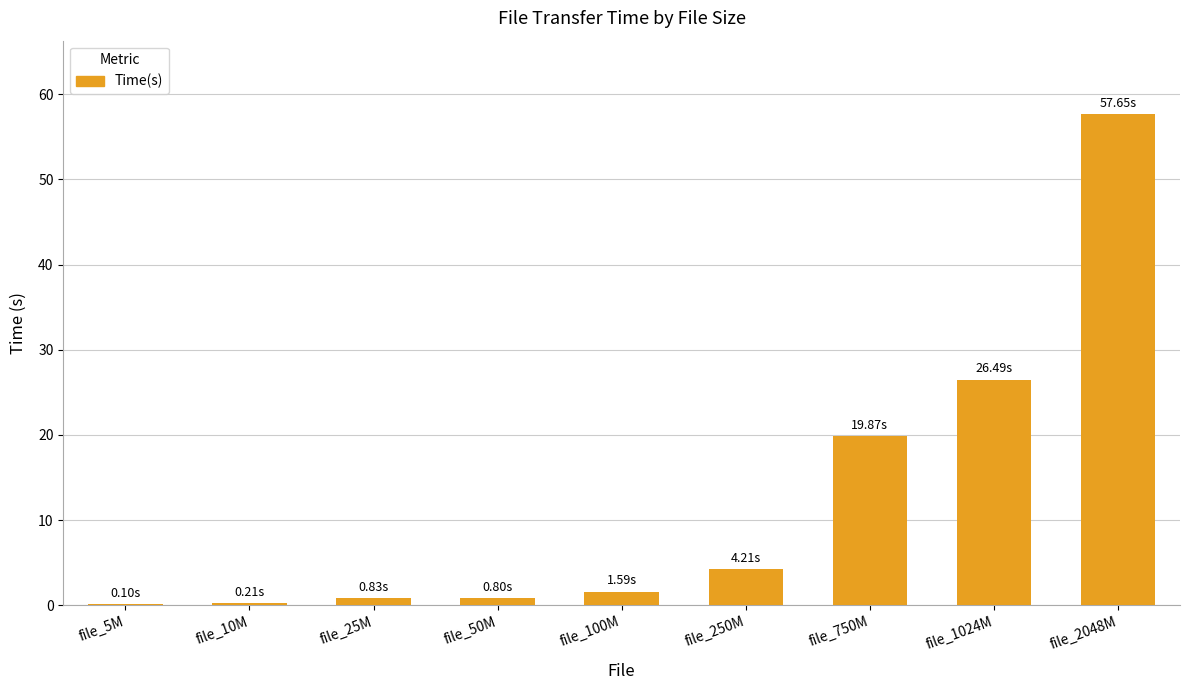

Read the value at file_50M.

0.8